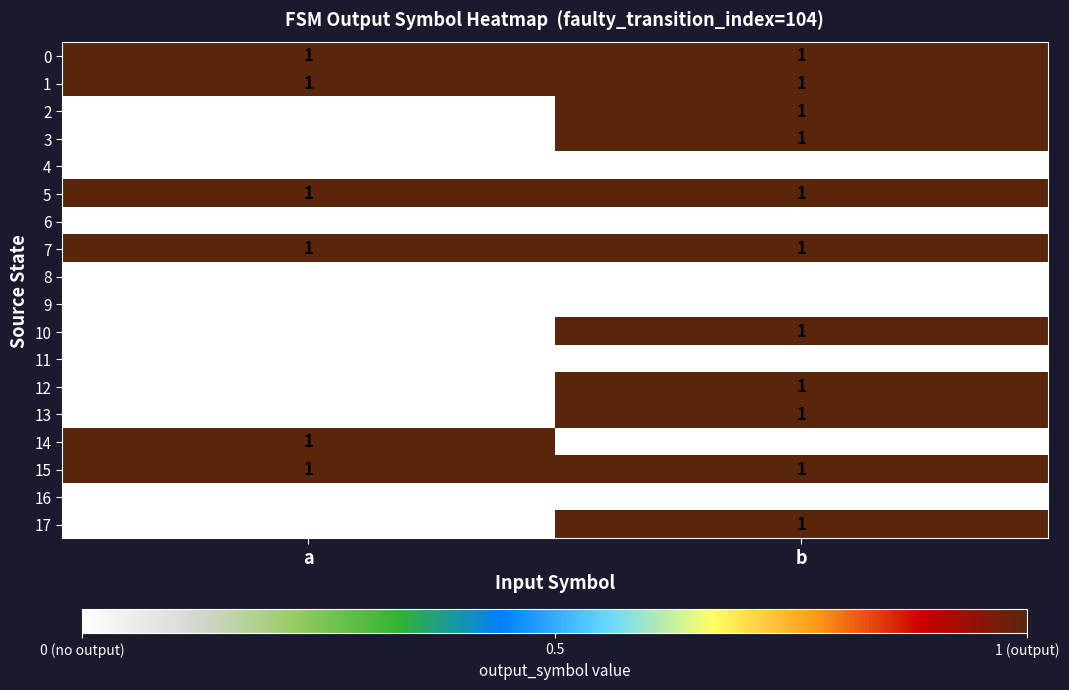

List the labels in order of 14 value, largest first.

a, b